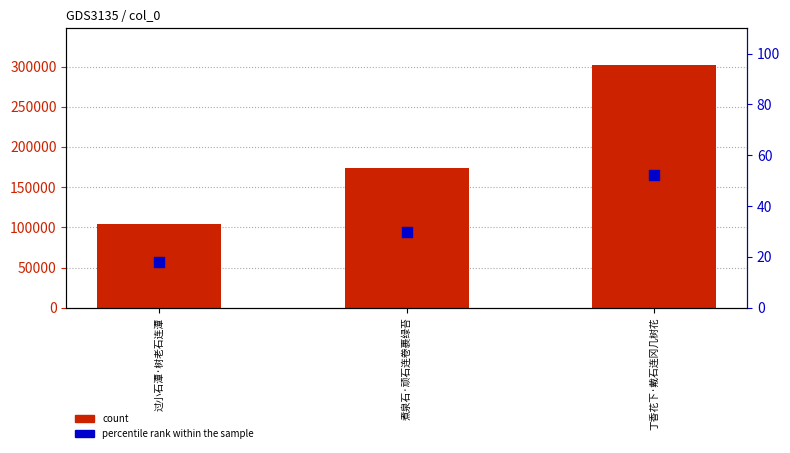

What are all the series names shown in the legend?

count, percentile rank within the sample